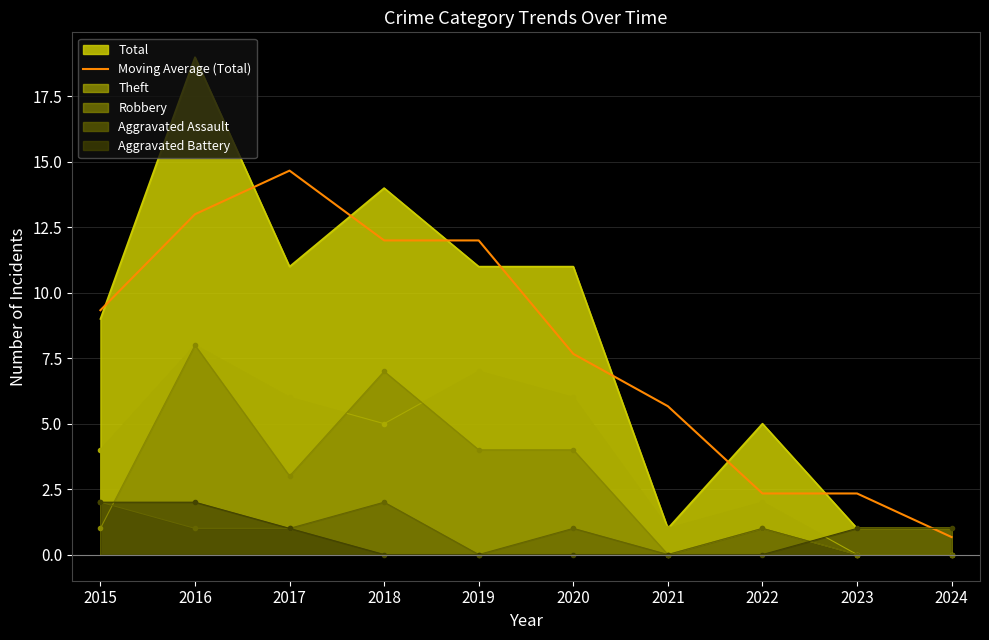

Count the number of data series in this chart.

6